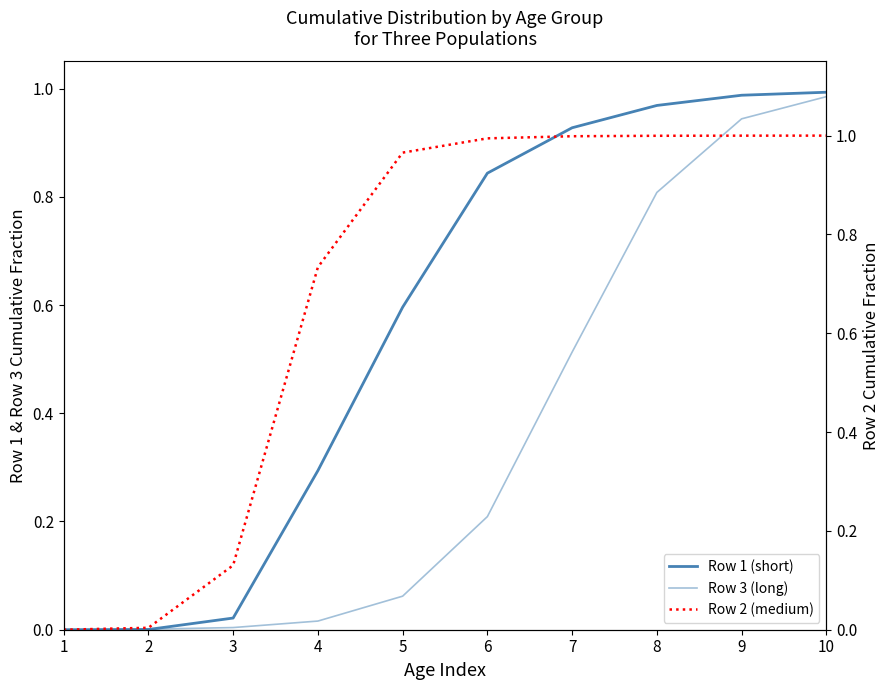

At which label is Row 1 (short) closest to 0?

1